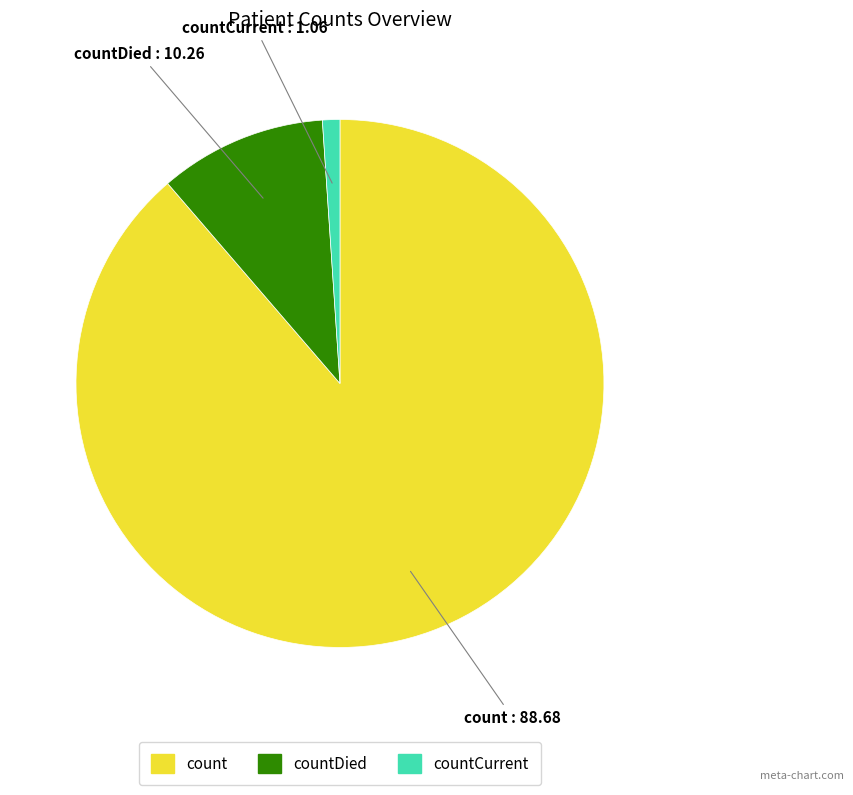

How many slices are in this pie chart?

3